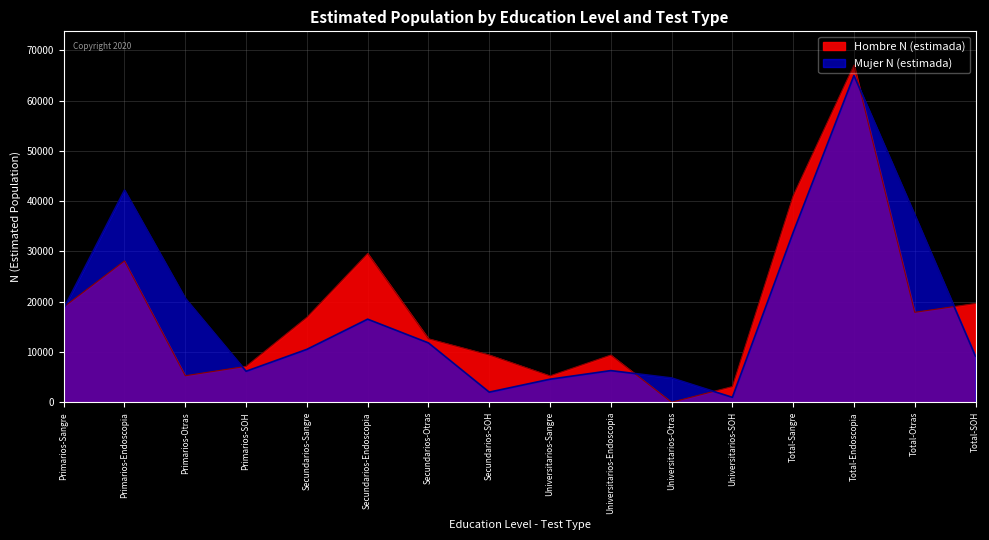

What is the difference between the second highest and minimum values in the Hombre N (estimada) series?

41070